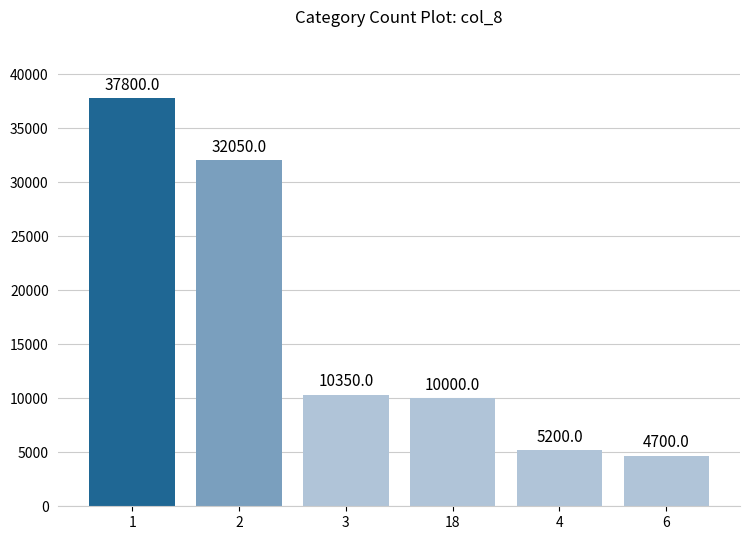

What is the difference between the maximum and second lowest values?

32600